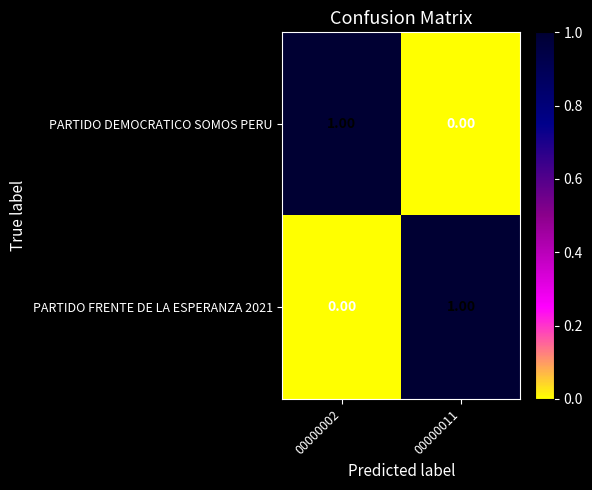

List the labels in order of PARTIDO FRENTE DE LA ESPERANZA 2021 value, largest first.

00000011, 00000002